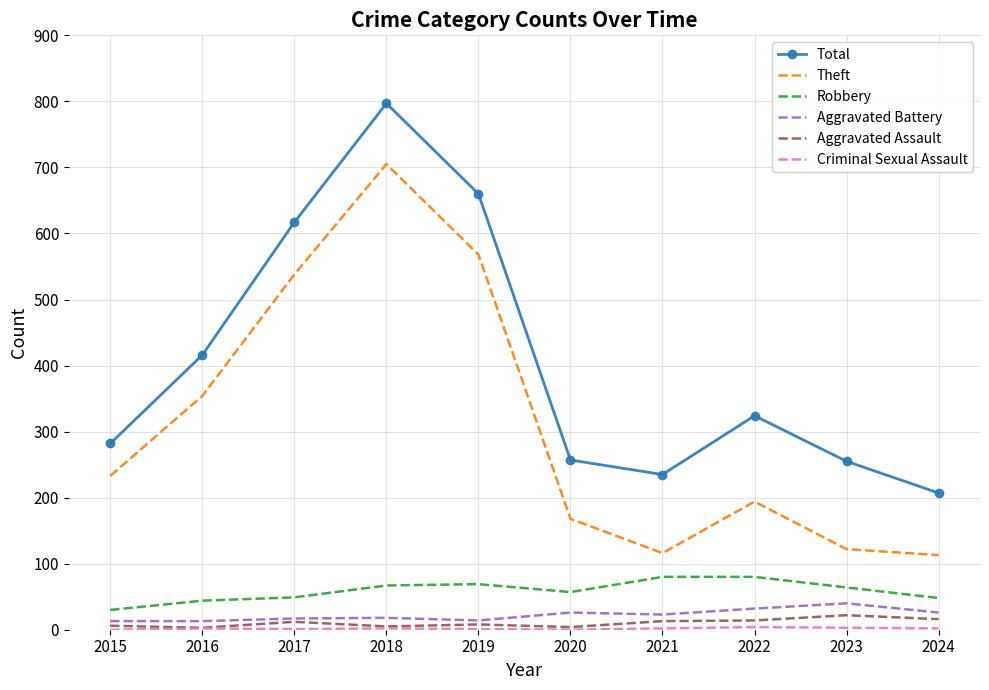

What is the greatest value displayed?

797